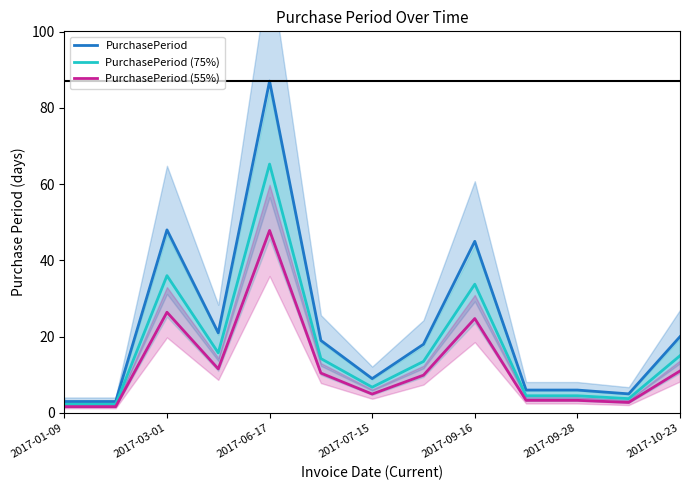

Reading left to right, extract all data points from this chart.

PurchasePeriod: 3.0	3.0	48.0	21.0	87.0	19.0	9.0	18.0	45.0	6.0	6.0	5.0	20.0
PurchasePeriod (75%): 2.2	2.2	36.0	15.8	65.2	14.2	6.8	13.5	33.8	4.5	4.5	3.8	15.0
PurchasePeriod (55%): 1.7	1.7	26.4	11.6	47.9	10.5	5.0	9.9	24.8	3.3	3.3	2.8	11.0